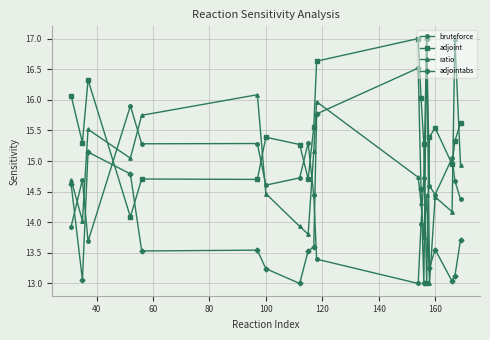

Which series has the largest total across all categories?

adjoint